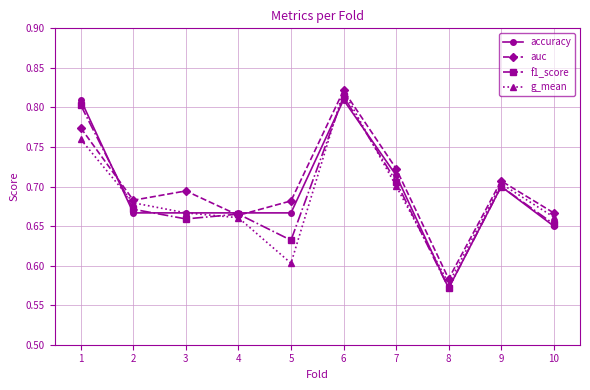

True or false: auc has more than 2 points higher than both neighbors.

True